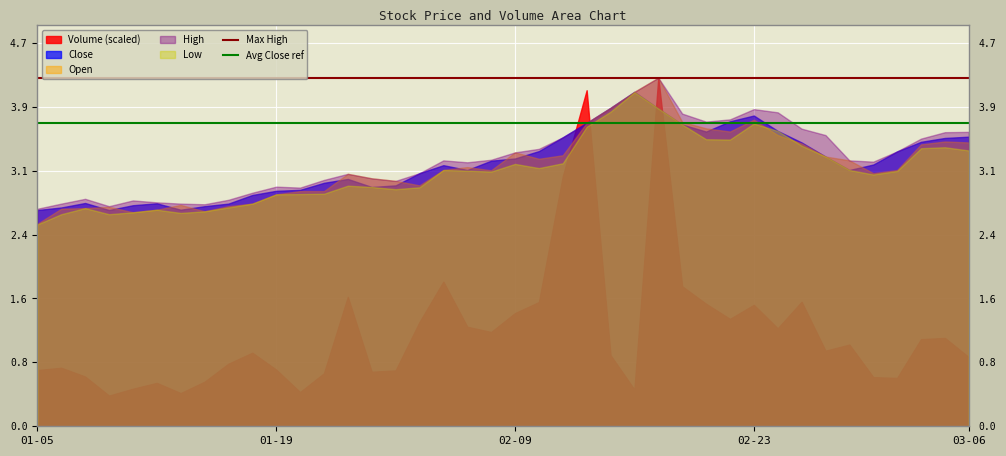

At how many categories does at least one series exceed 4?

3